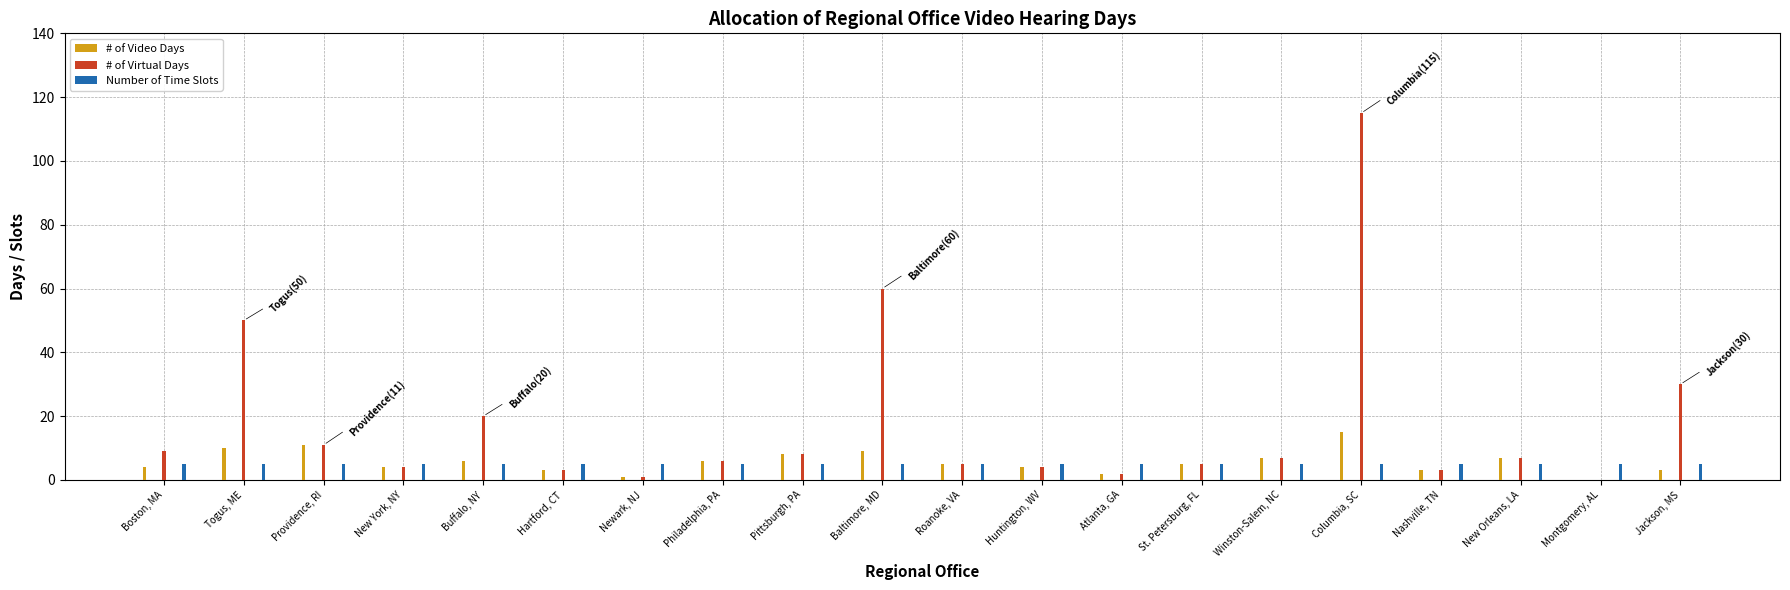

How many data points in # of Video Days are less than 5?

9